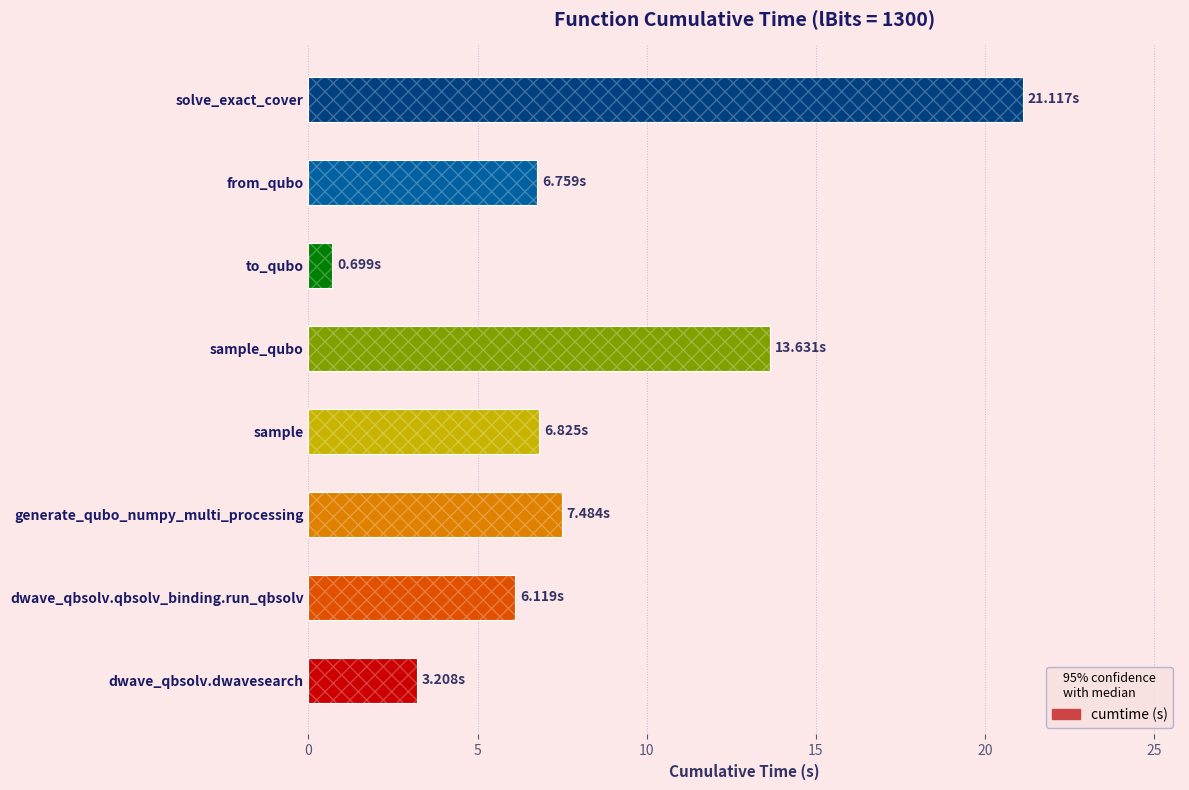

The chart shows a value of 2.0 at dwave_qbsolv.dwavesearch. True or false?

False